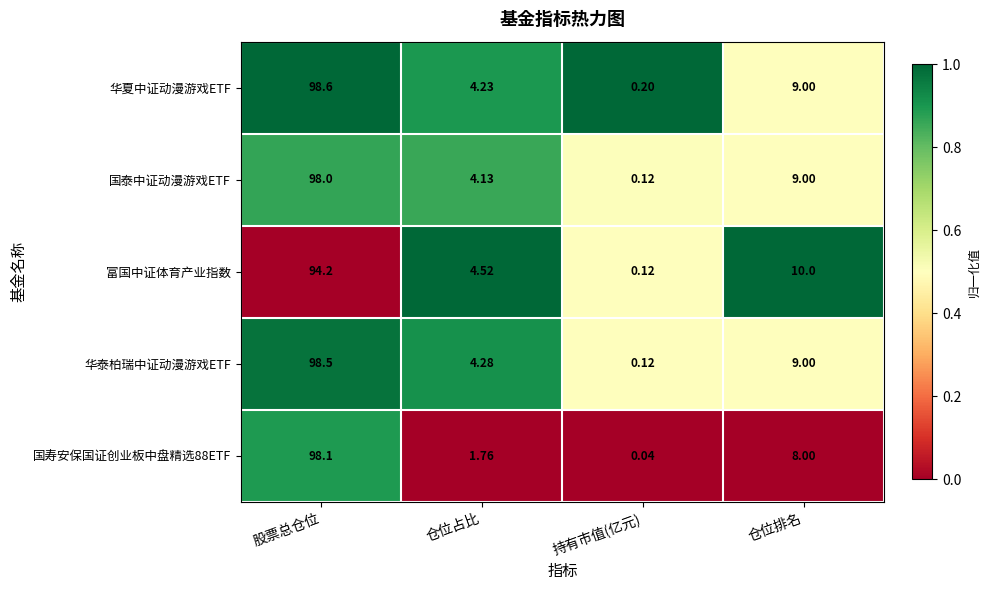

Rank the series at 股票总仓位 from highest to lowest value.

华夏中证动漫游戏ETF, 华泰柏瑞中证动漫游戏ETF, 国寿安保国证创业板中盘精选88ETF, 国泰中证动漫游戏ETF, 富国中证体育产业指数